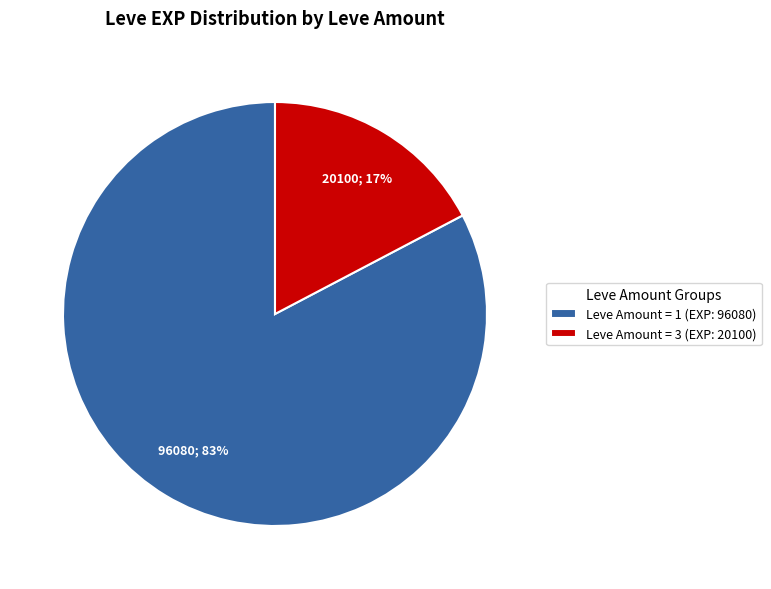

How many segments does this pie chart have?

2